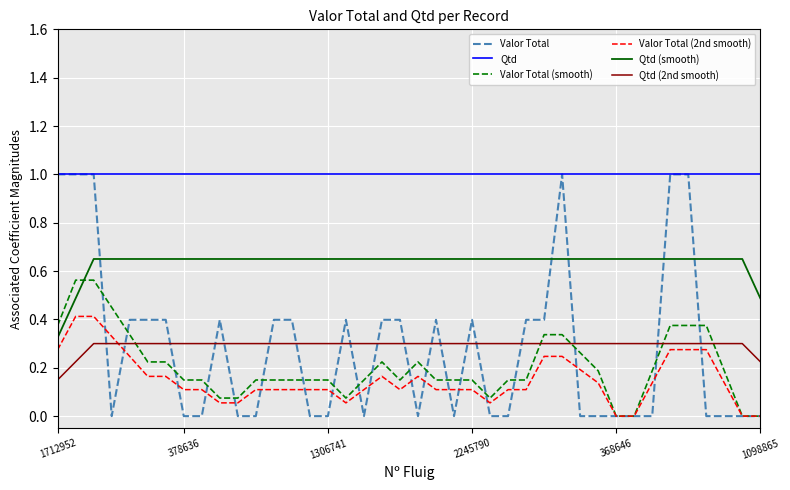

At how many categories does at least one series exceed 0?

40